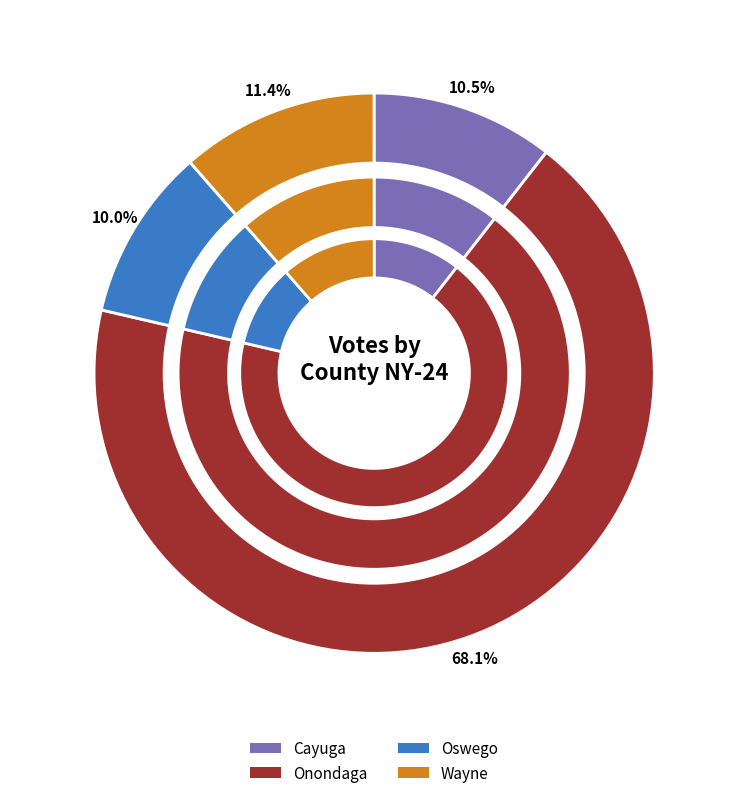

To the nearest percent, what portion does Oswego represent?

10%